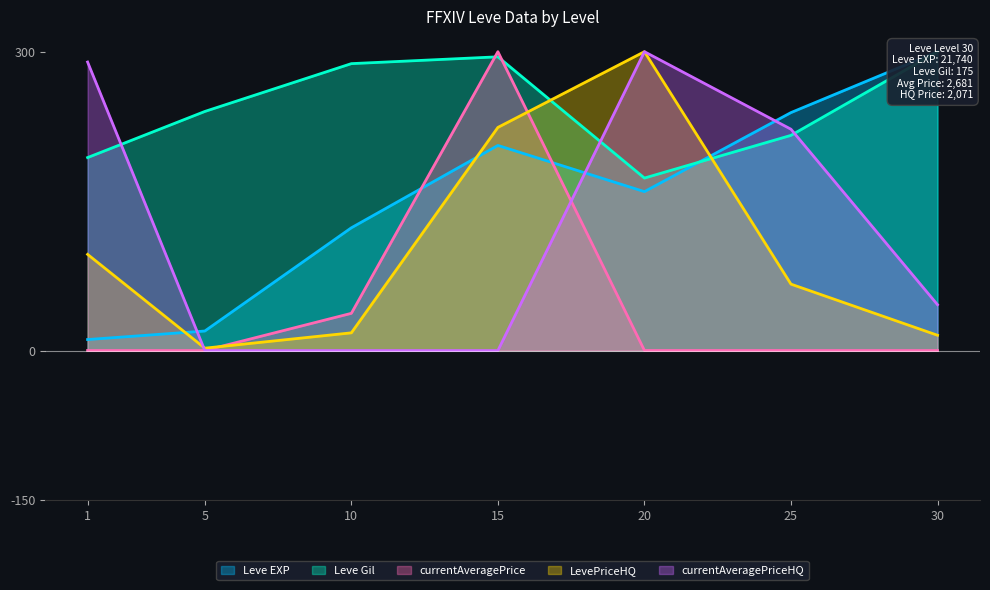

At which category does currentAveragePriceHQ reach its first local peak?

20